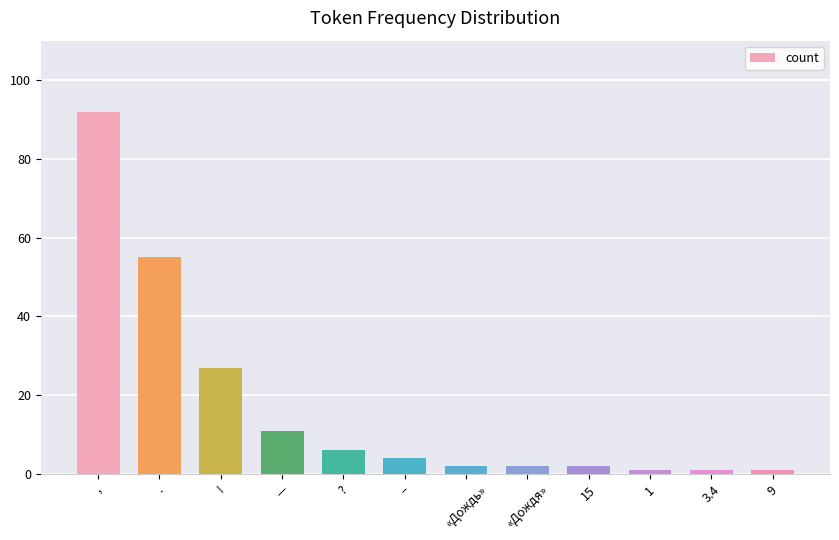

How many values are below 4?

6